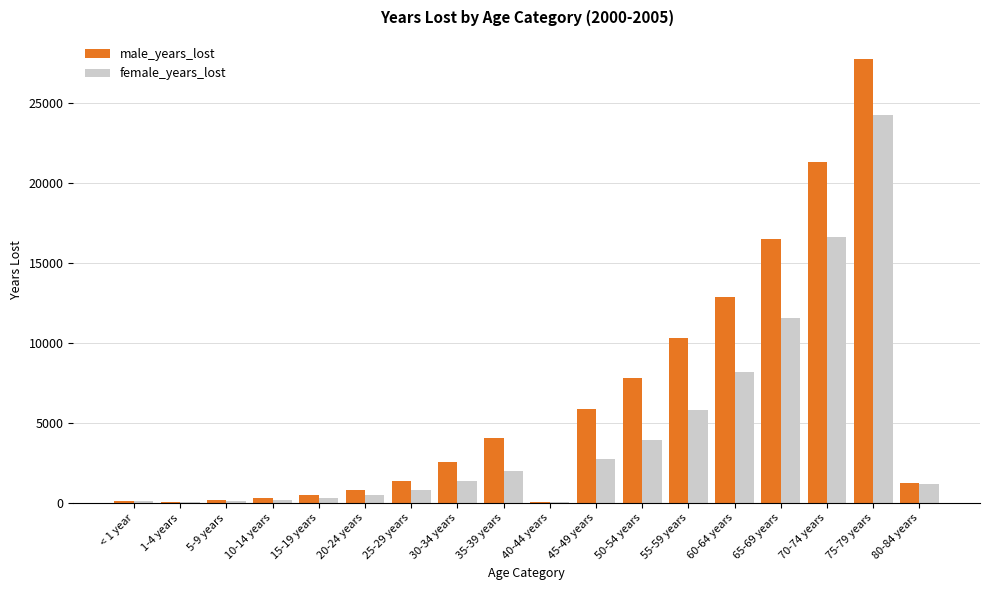

Is it true that female_years_lost equals 16634.6 at 70-74 years?

True